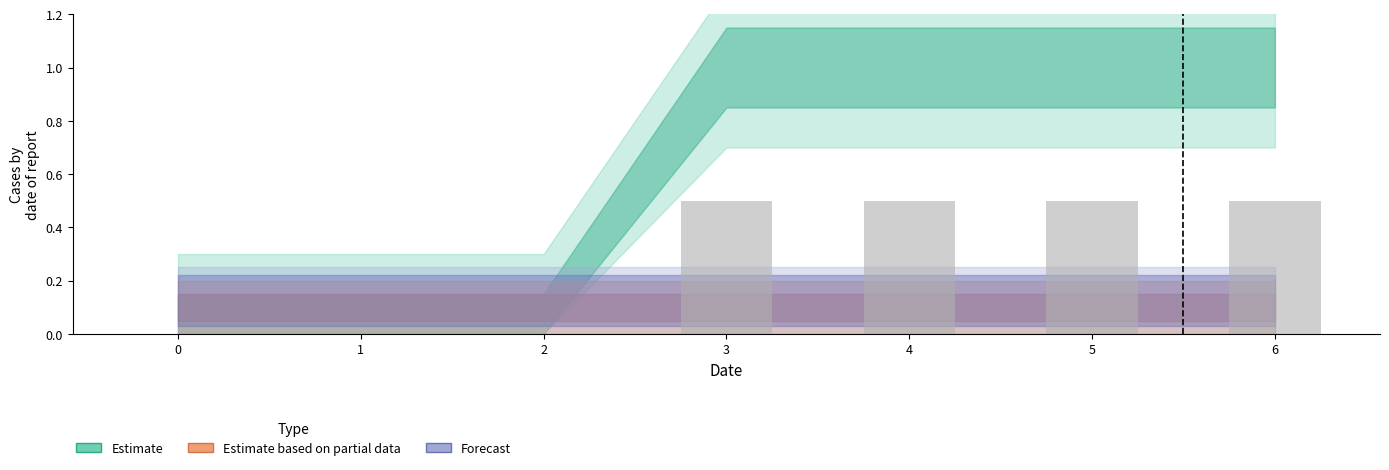

Are the bars grouped side by side (vs. stacked)?

No